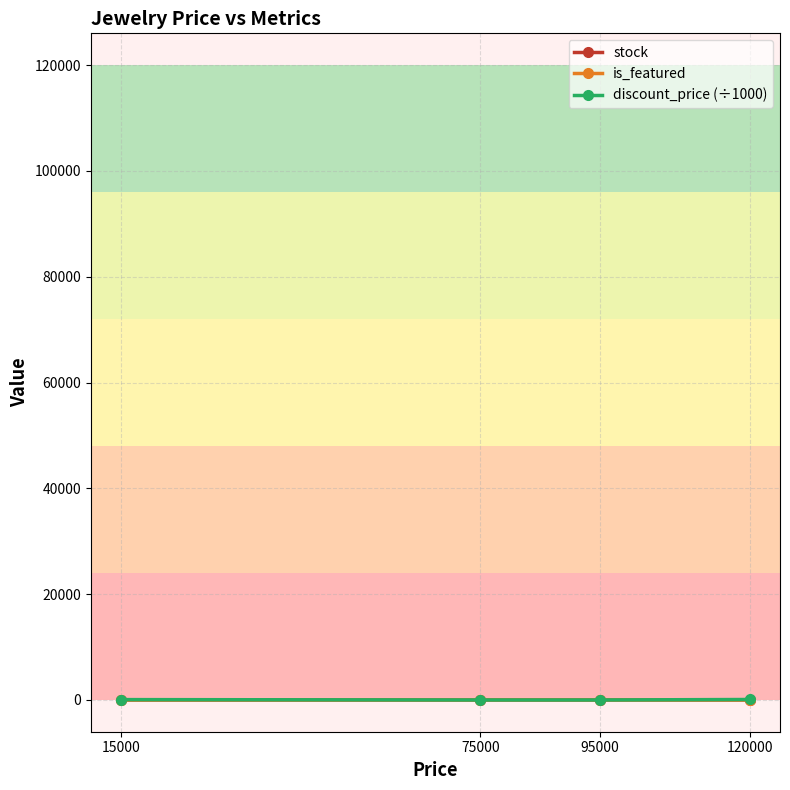

How many lines are shown in the chart?

3